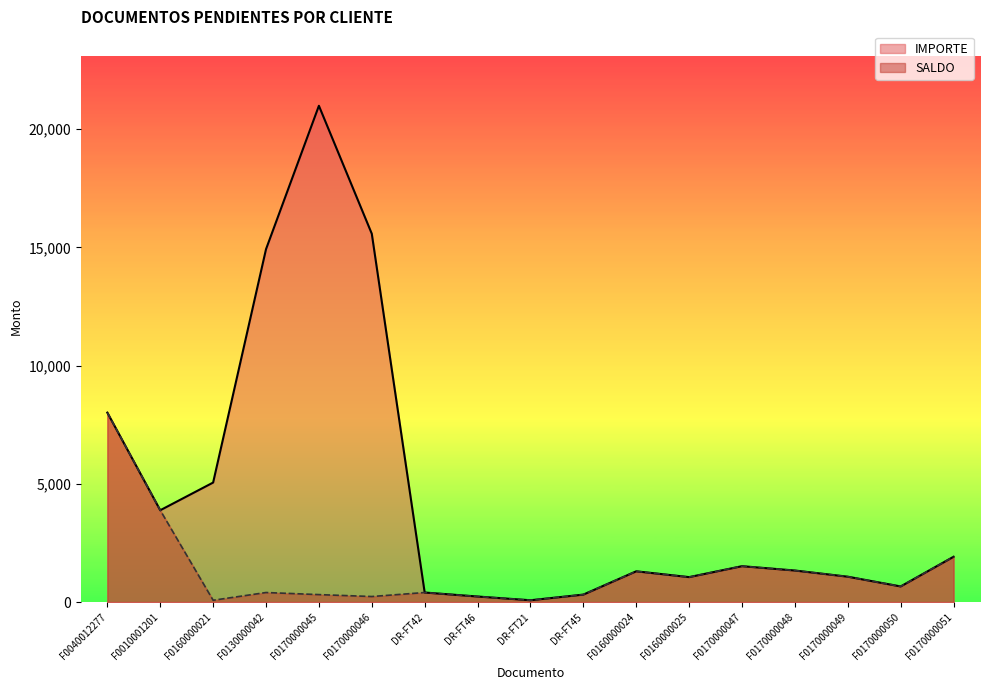

The IMPORTE series shows 5053.6 at F0160000021. True or false?

True